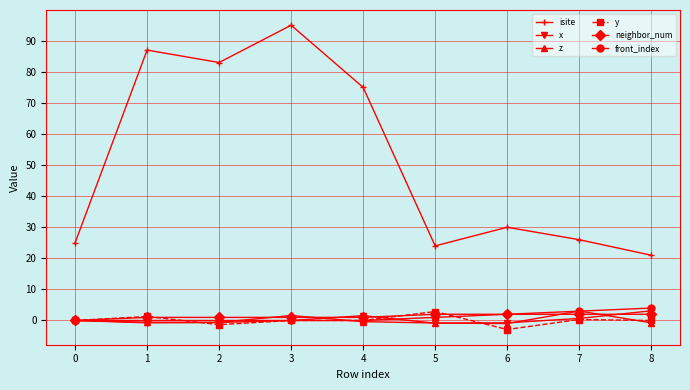

Which series has the largest total across all categories?

isite